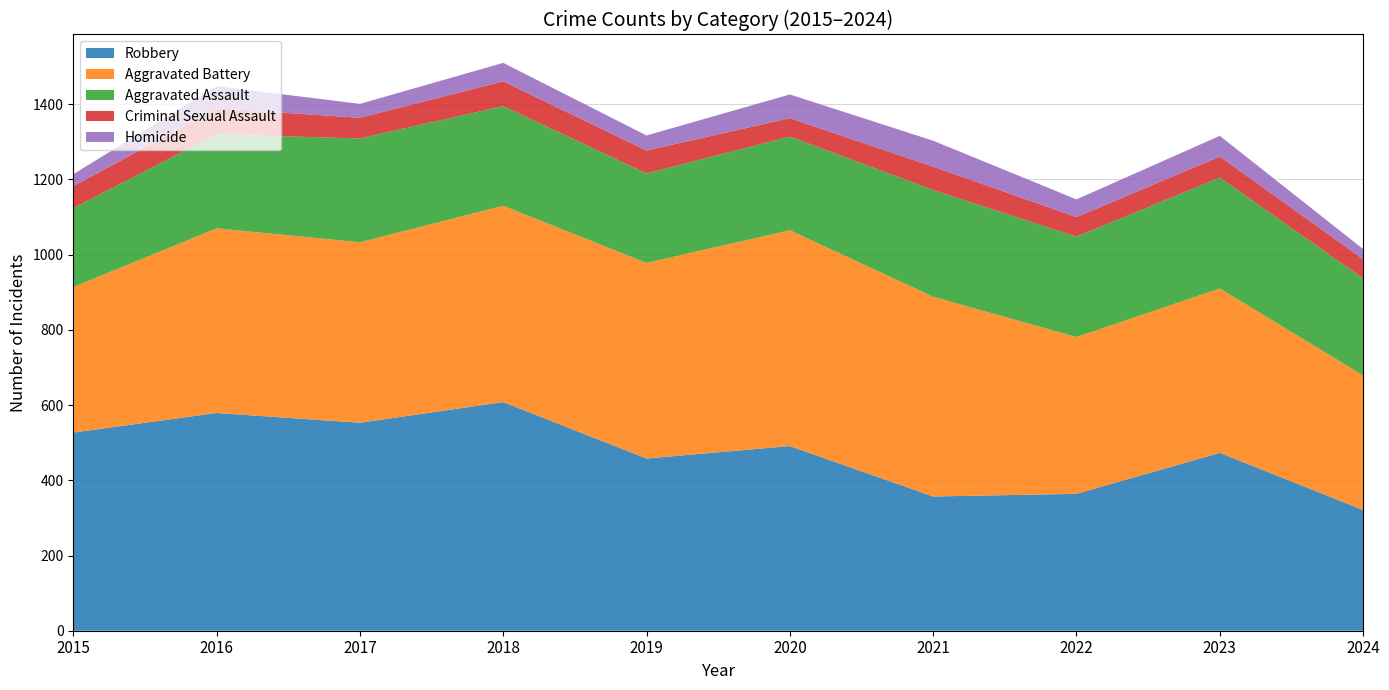

Reading right to left, list all the values displayed in this chart.

Robbery: 2024=321	2023=473	2022=364	2021=357	2020=491	2019=458	2018=608	2017=553	2016=579	2015=527
Aggravated Battery: 2024=358	2023=437	2022=417	2021=531	2020=574	2019=520	2018=522	2017=480	2016=491	2015=387
Aggravated Assault: 2024=258	2023=295	2022=267	2021=284	2020=249	2019=238	2018=265	2017=276	2016=250	2015=210
Criminal Sexual Assault: 2024=51	2023=56	2022=52	2021=62	2020=49	2019=61	2018=66	2017=55	2016=69	2015=58
Homicide: 2024=27	2023=55	2022=47	2021=69	2020=63	2019=40	2018=49	2017=37	2016=59	2015=32